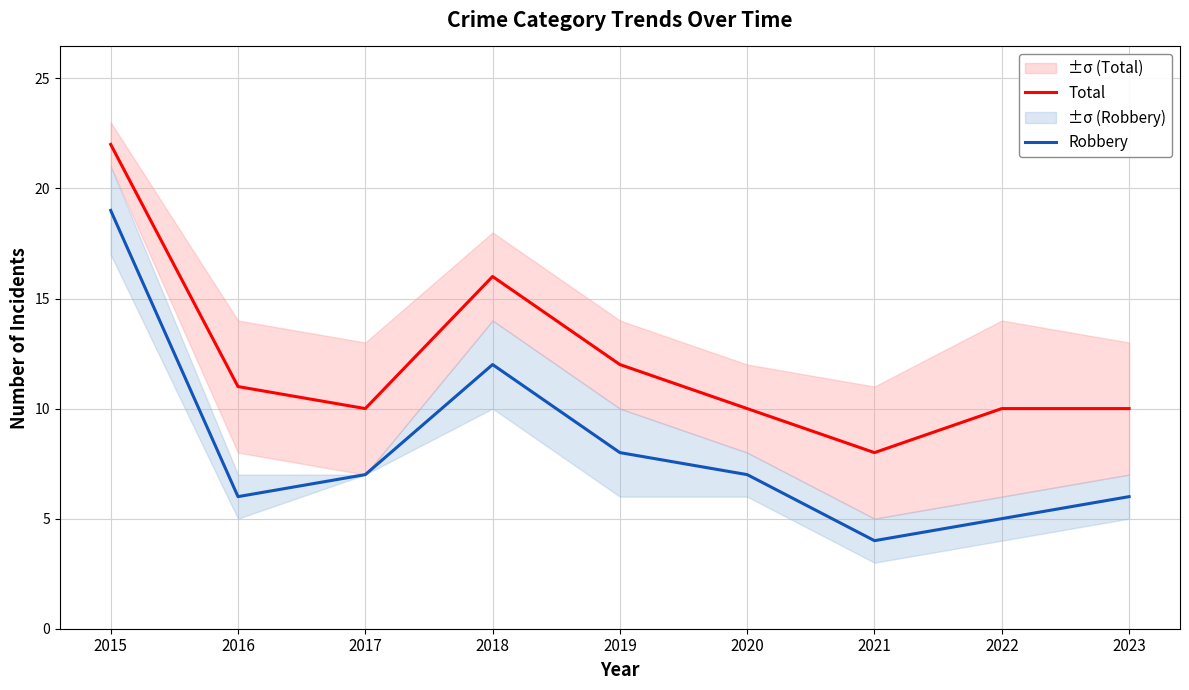

What are all the series names shown in the legend?

Total, Robbery